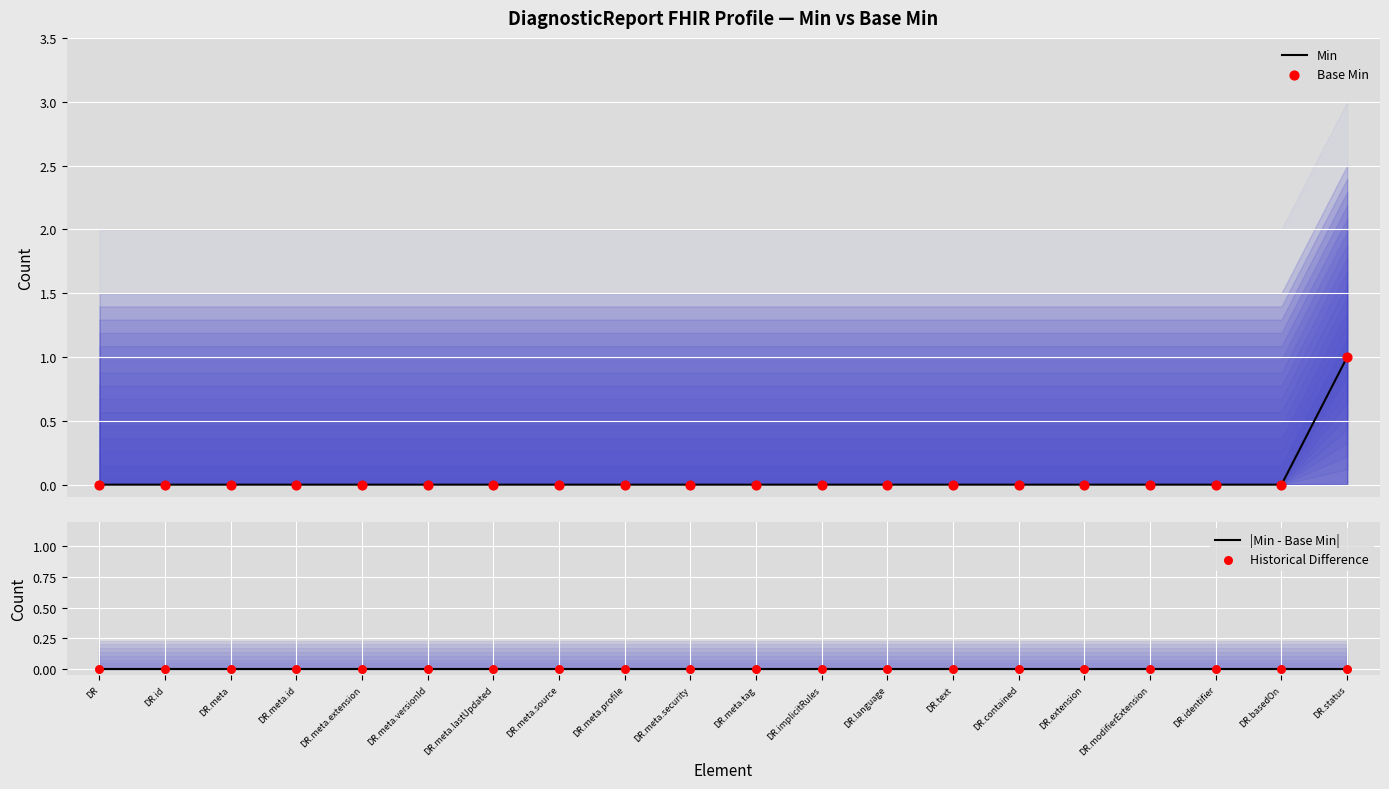

What are all the series names shown in the legend?

Min, Base Min, |Min - Base Min|, Historical Difference